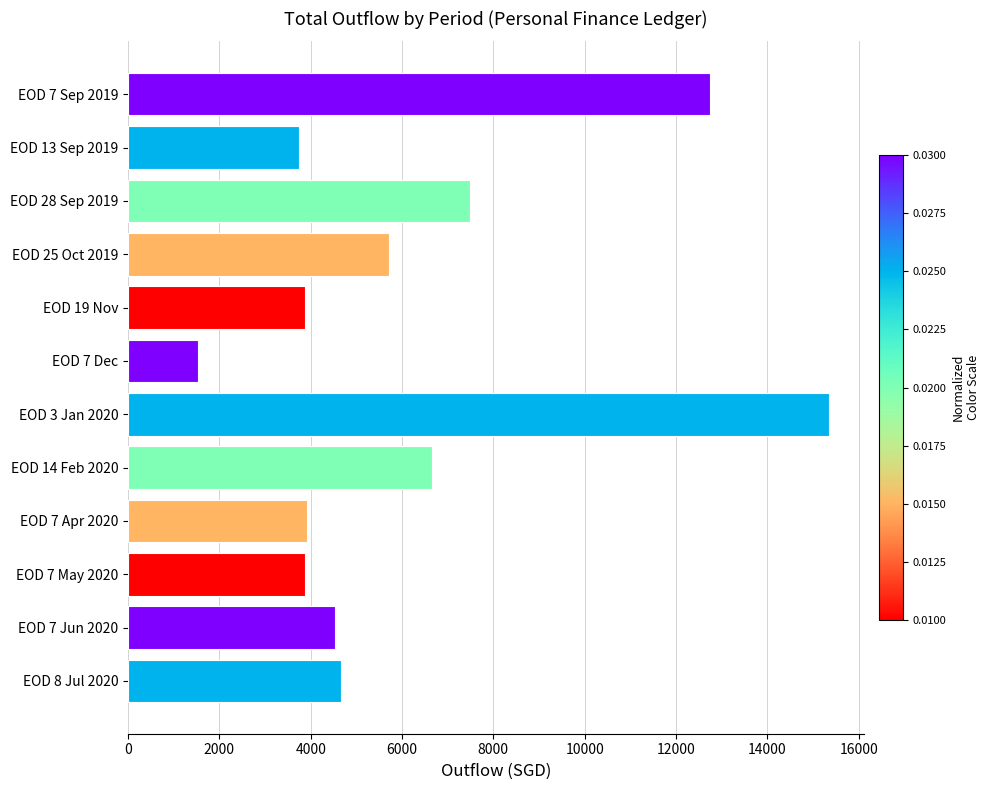

What is the maximum value shown in the chart?

15349.7